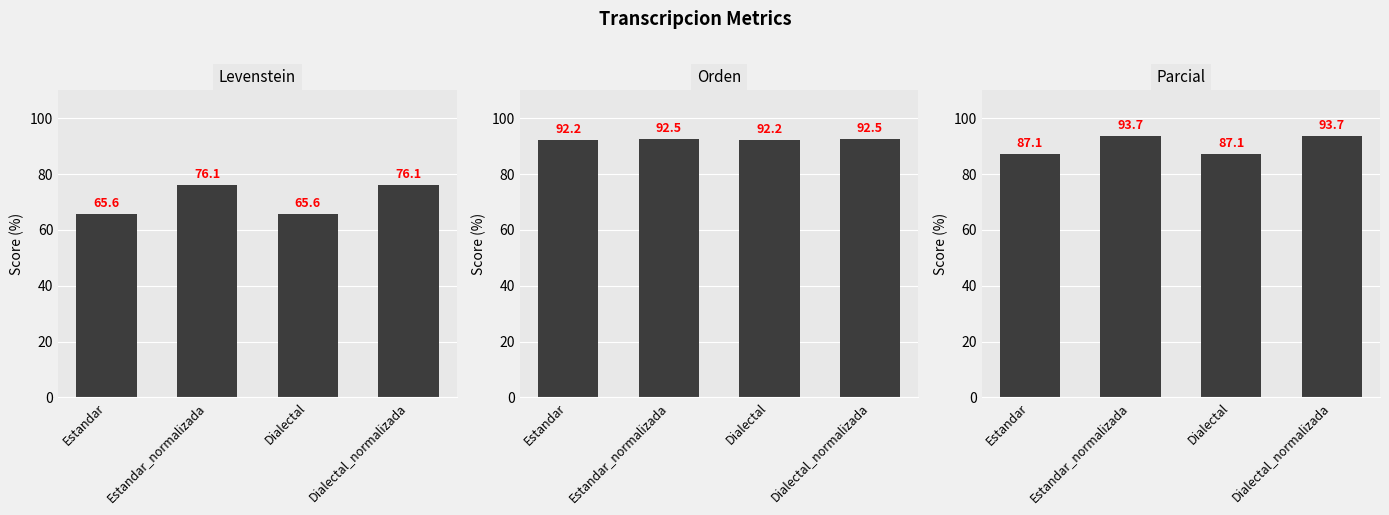

True or false: Orden has a value of 92.2 at Estandar.

True